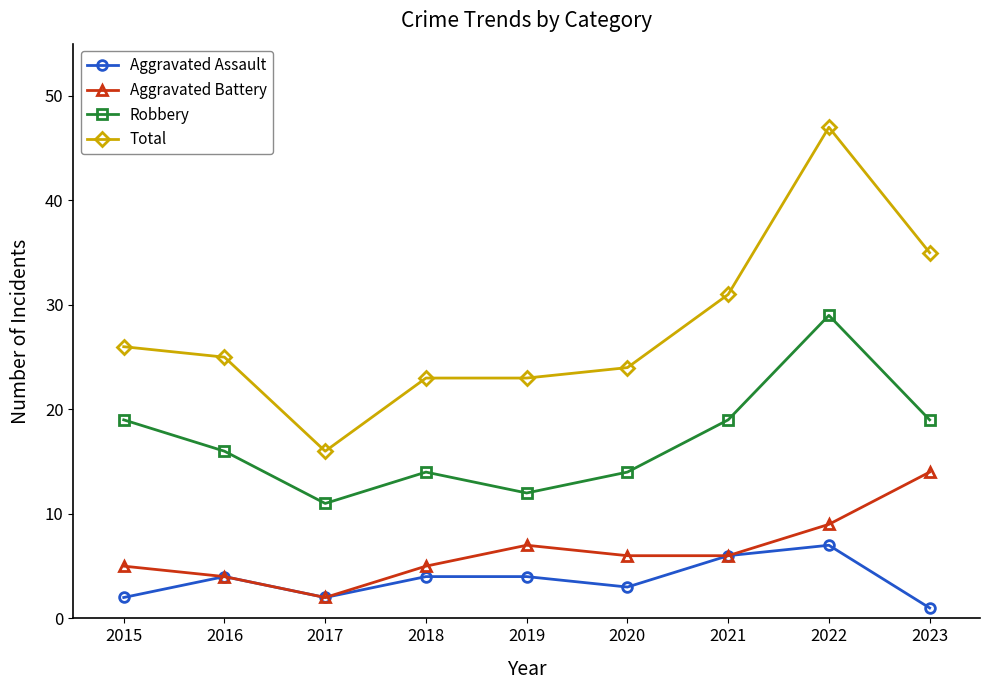

Where does the Total series first go above 25?

2015